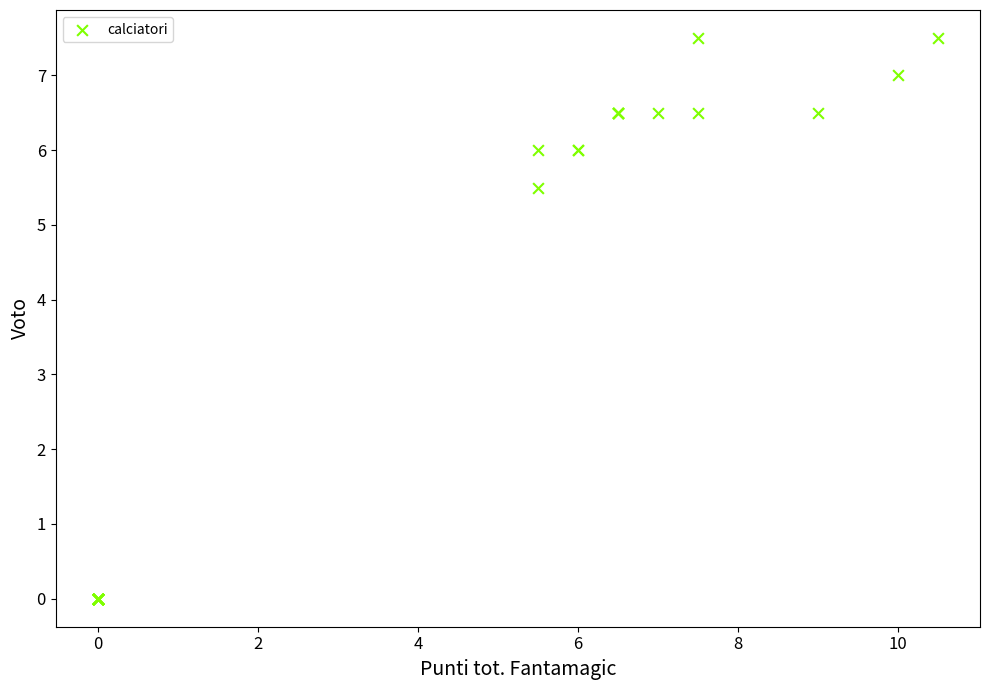

What Y value in the scatter plot is closest to 3?

5.5